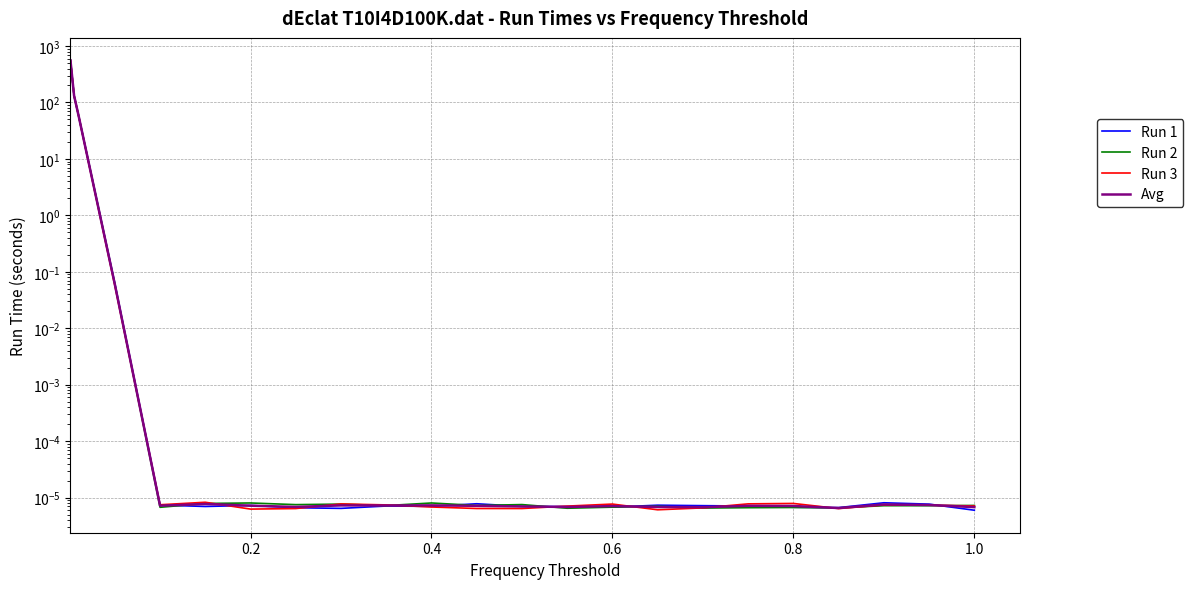

Is it true that Run 2 equals 0.0 at 12?

False